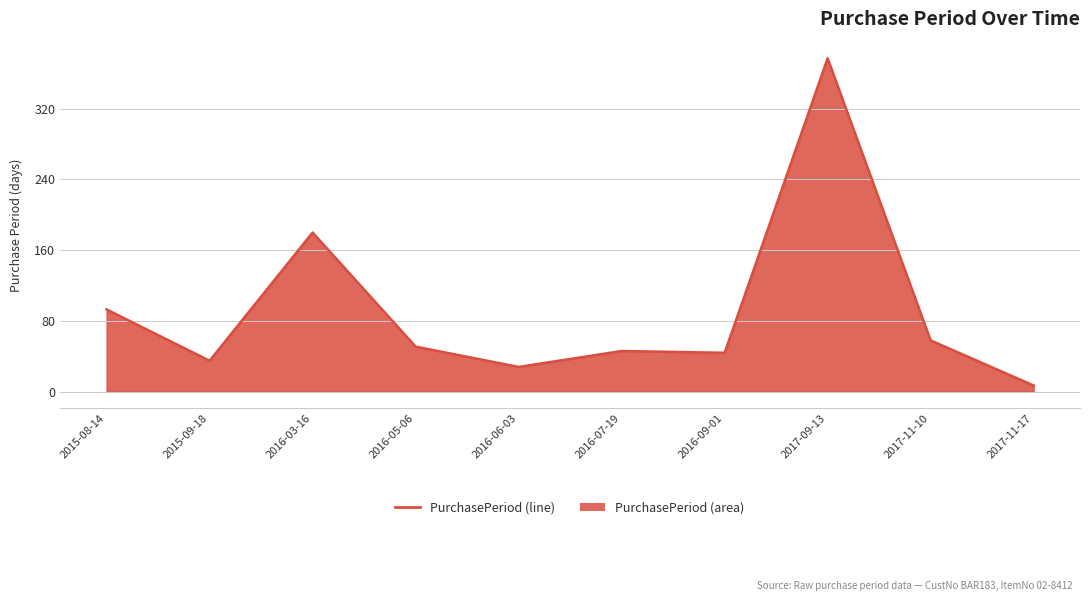

What is the difference between the maximum and minimum values?

370